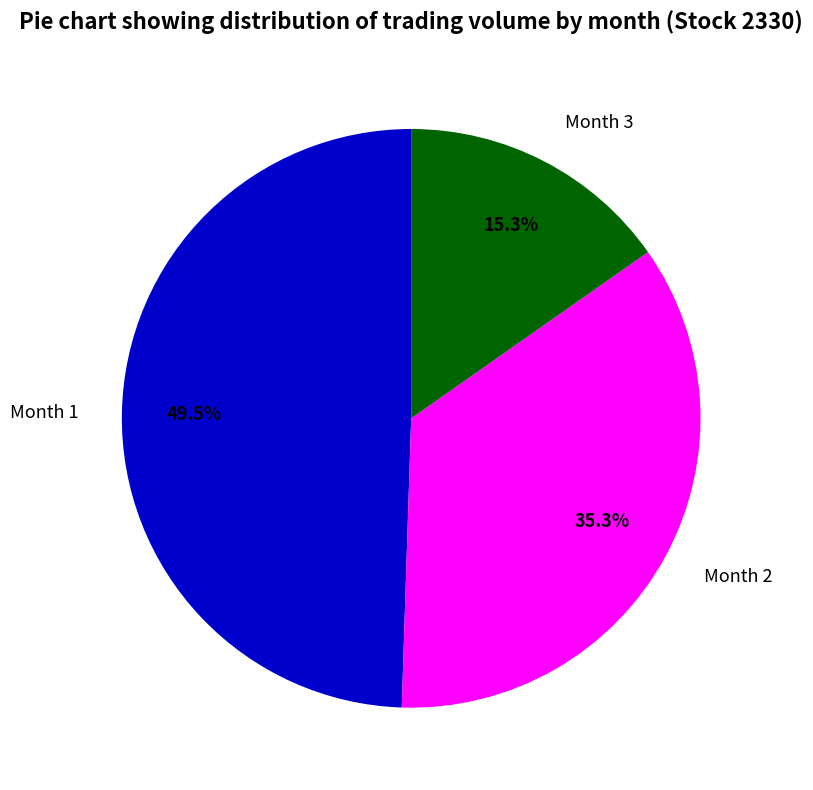

Is there any slice that represents more than half of the pie?

No